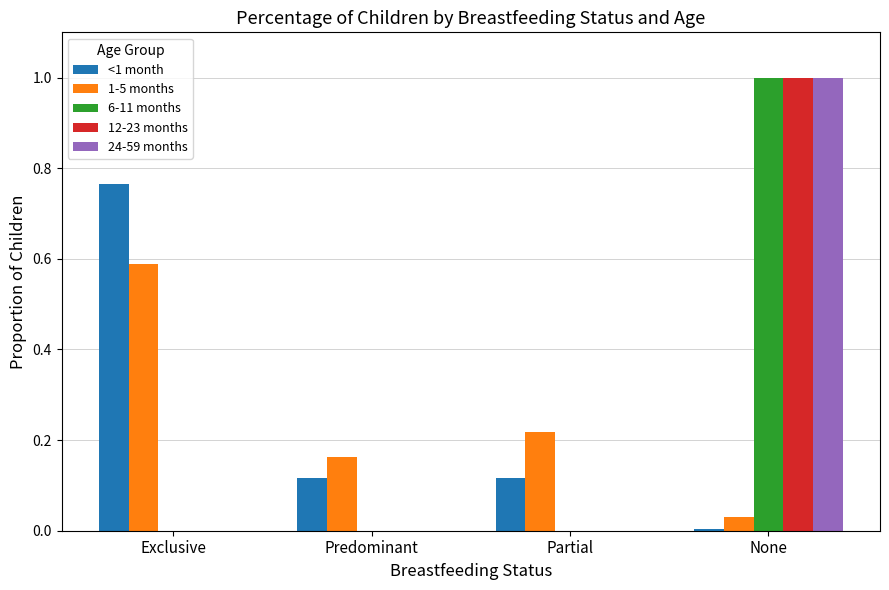

Which series changed the most between Exclusive and Partial?

<1 month